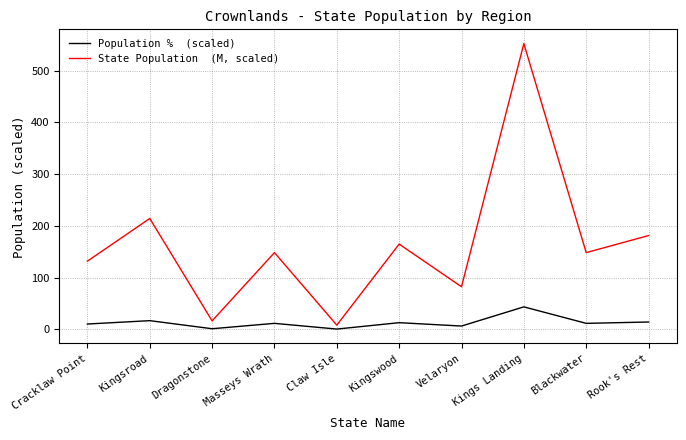

At which category does the chart reach its peak across all series?

Kings Landing